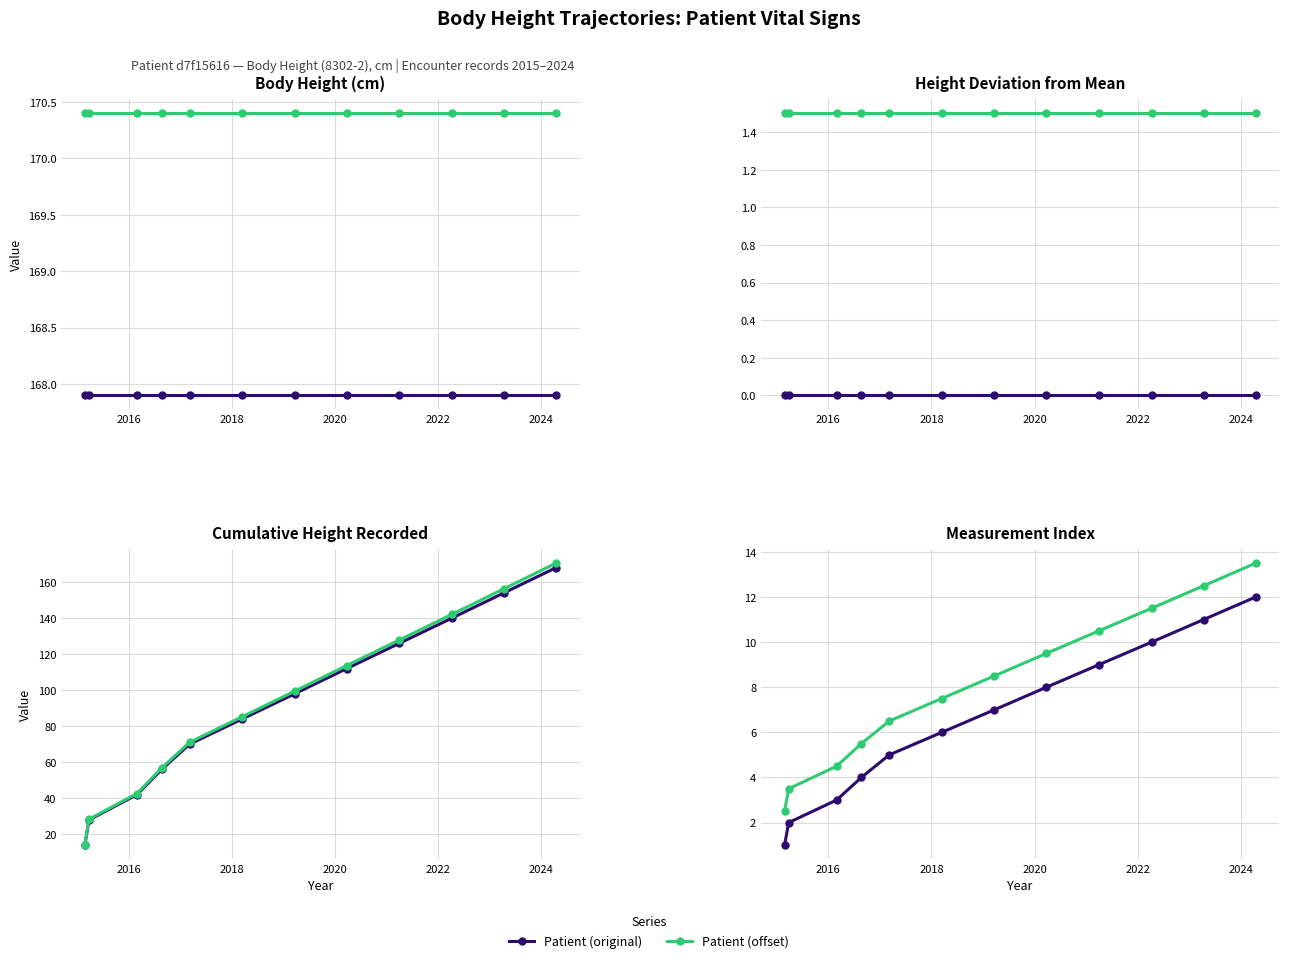

Is it true that Patient (original) equals 8.4 at 2024?

False